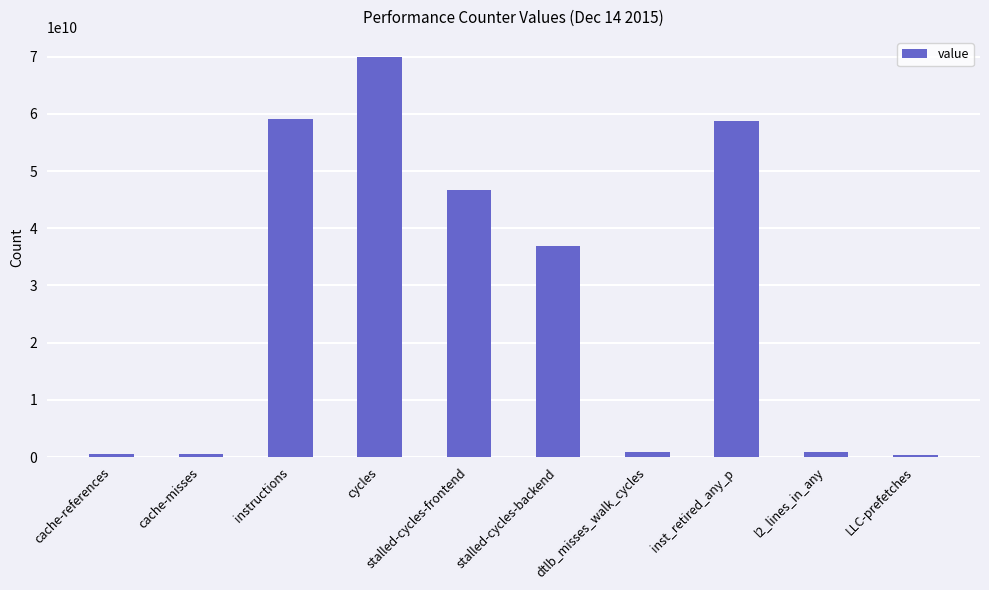

Between l2_lines_in_any and cycles, which is larger?

cycles